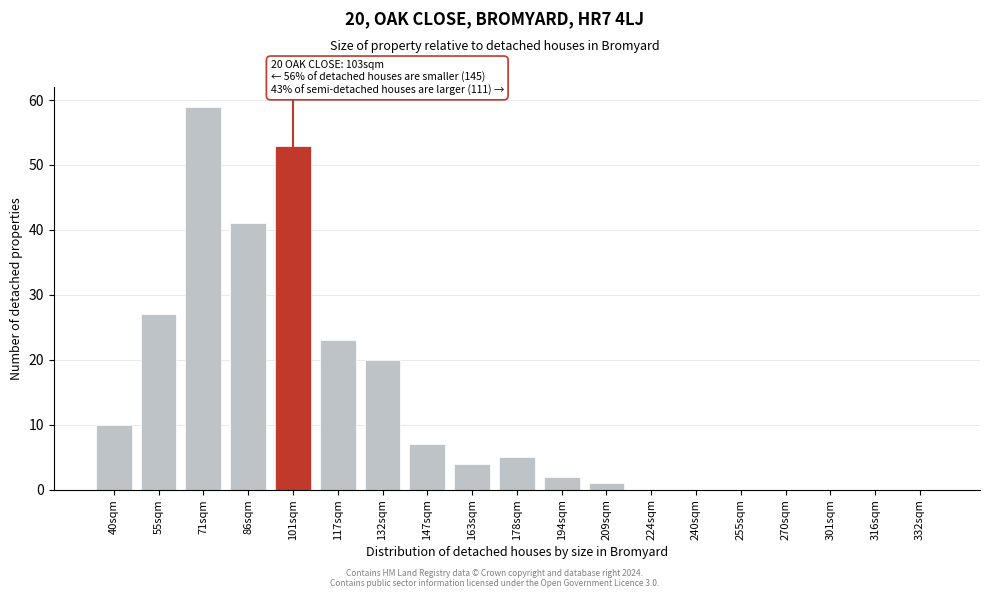

Reading left to right, what are all the values shown in this chart?

40sqm=10	55sqm=27	71sqm=59	86sqm=41	101sqm=53	117sqm=23	132sqm=20	147sqm=7	163sqm=4	178sqm=5	194sqm=2	209sqm=1	224sqm=0	240sqm=0	255sqm=0	270sqm=0	301sqm=0	316sqm=0	332sqm=0